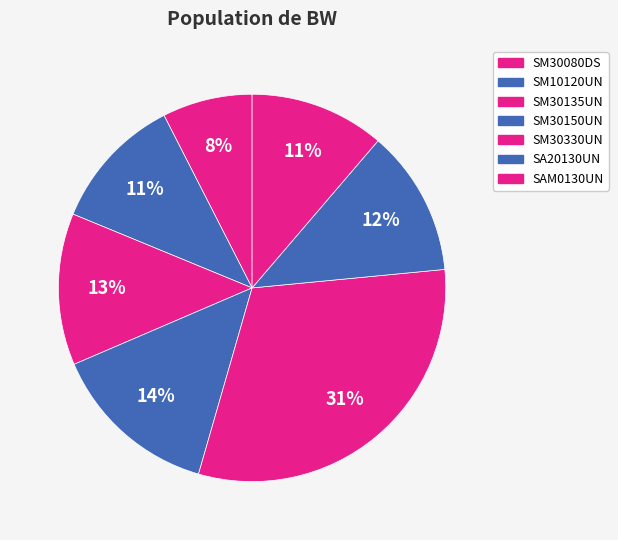

Which has a higher value, SM30080DS or SAM0130UN?

SAM0130UN